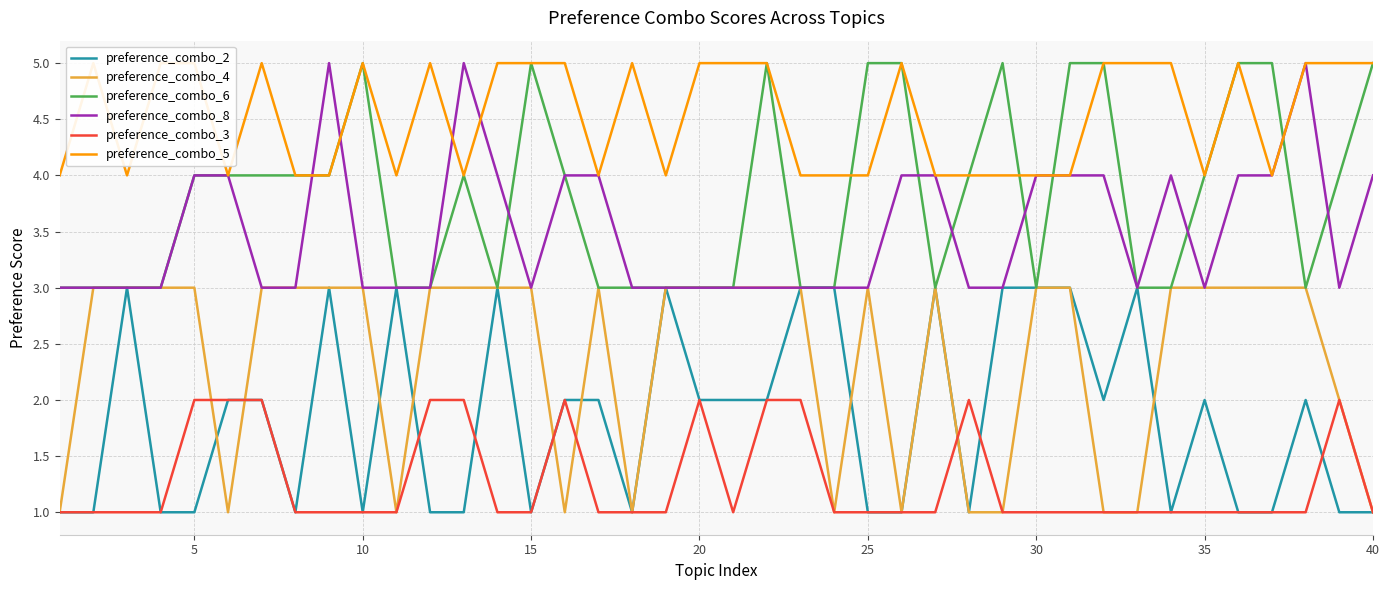

True or false: preference_combo_6 and preference_combo_3 cross at least once.

False